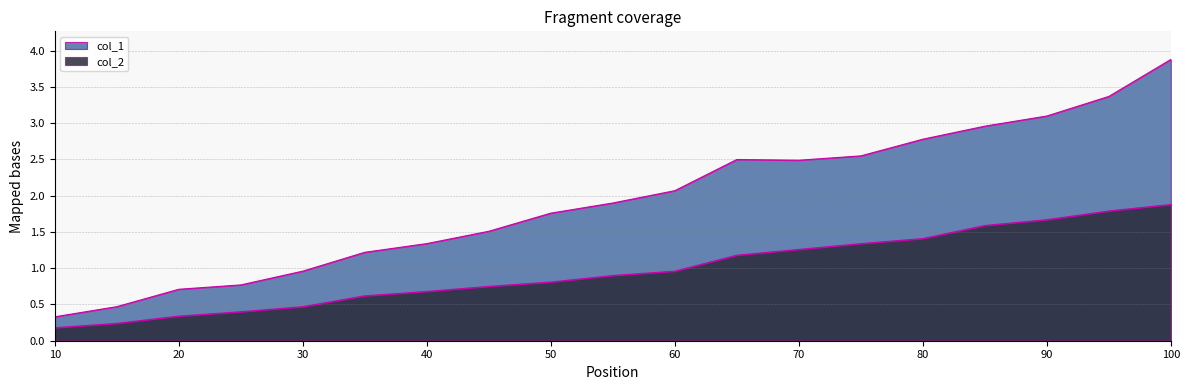

Reading left to right, list all the values displayed in this chart.

col_1: 10=0.3	15=0.5	20=0.7	25=0.8	30=1.0	35=1.2	40=1.3	45=1.5	50=1.8	55=1.9	60=2.1	65=2.5	70=2.5	75=2.5	80=2.8	85=3.0	90=3.1	95=3.4	100=3.9
col_2: 10=0.2	15=0.2	20=0.3	25=0.4	30=0.5	35=0.6	40=0.7	45=0.8	50=0.8	55=0.9	60=1.0	65=1.2	70=1.3	75=1.3	80=1.4	85=1.6	90=1.7	95=1.8	100=1.9